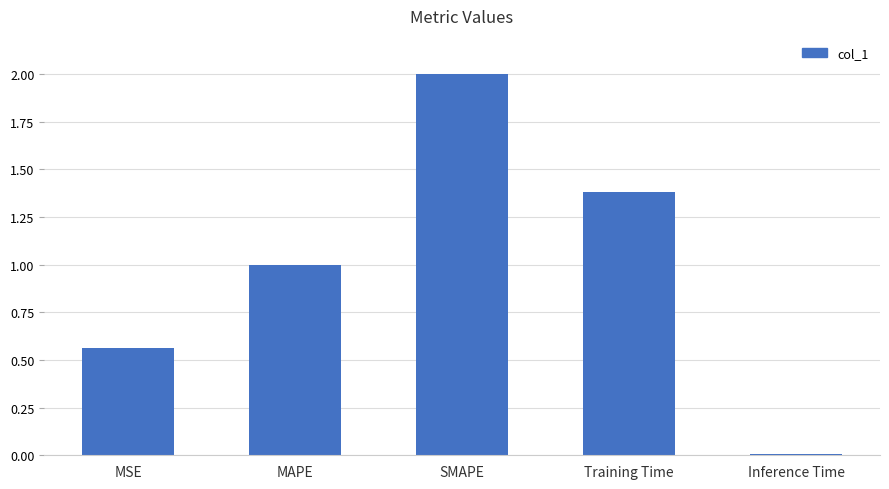

What is the sum of the values at Inference Time and Training Time?

1.4